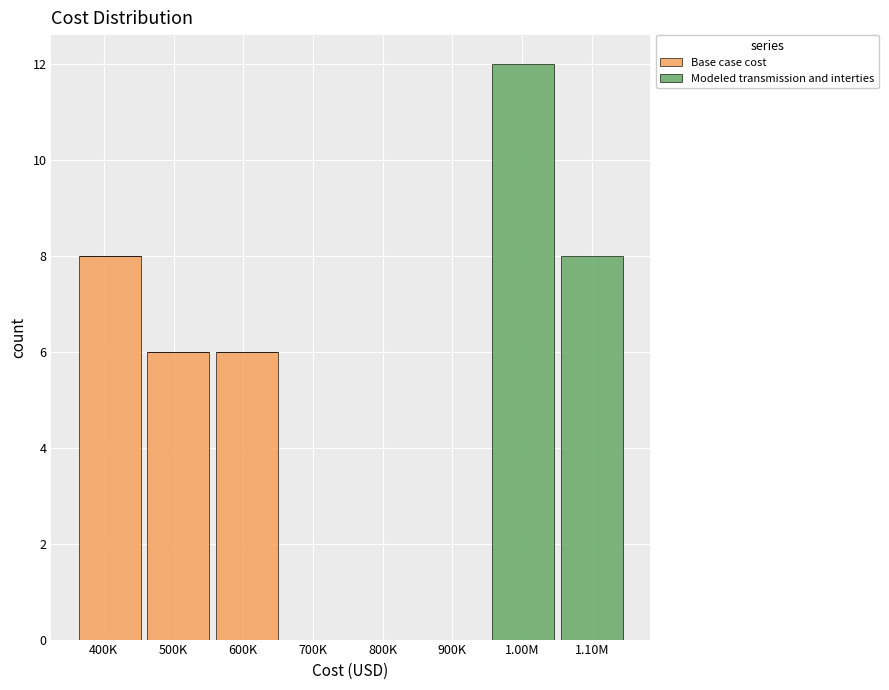

Is it true that Base case cost equals 0 at 900K?

True